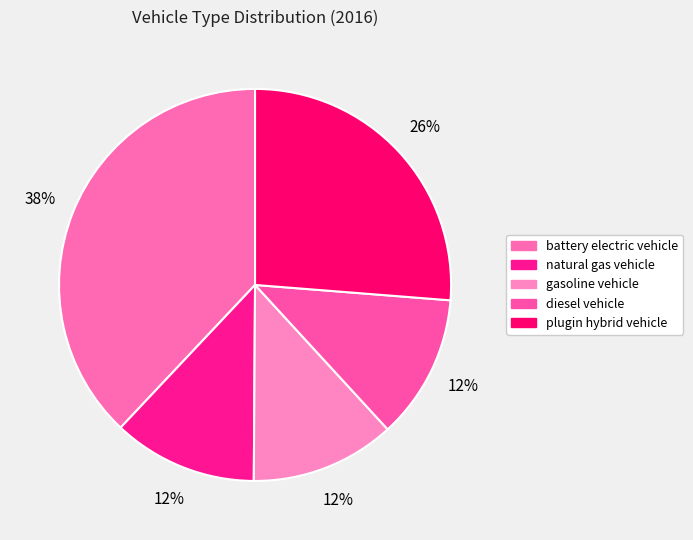

Which has a higher value, diesel vehicle or natural gas vehicle?

diesel vehicle